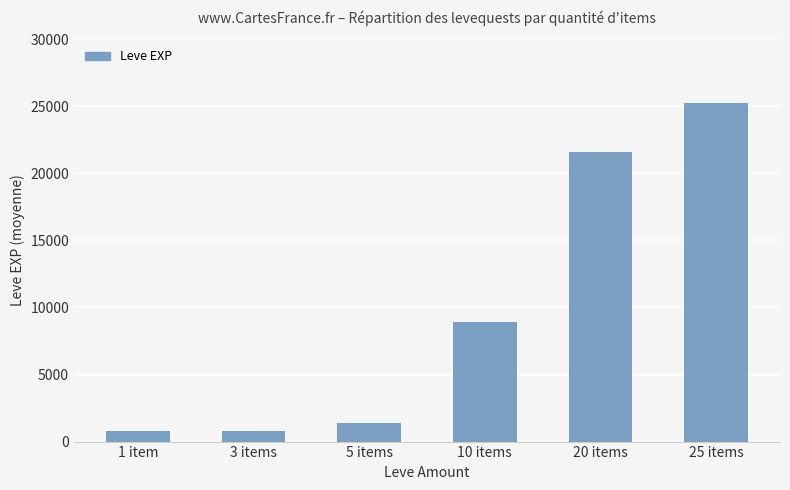

The chart shows a value of 1420 at 5 items. True or false?

True